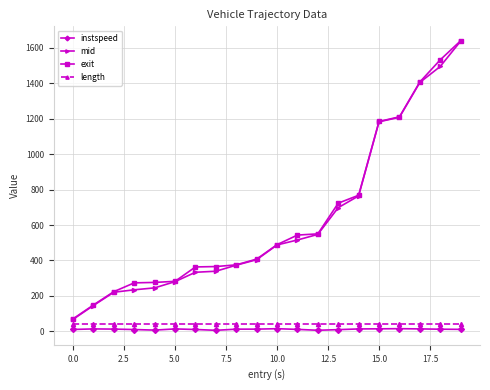

True or false: instspeed and mid cross at least once.

False